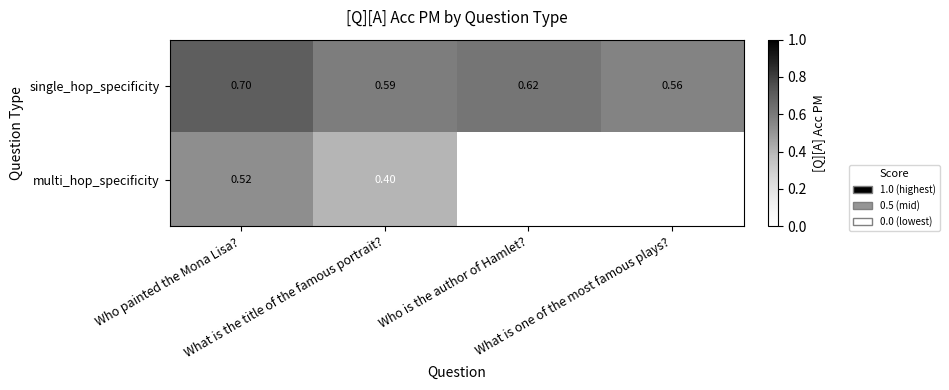

Which series has the widest spread of values?

multi_hop_specificity